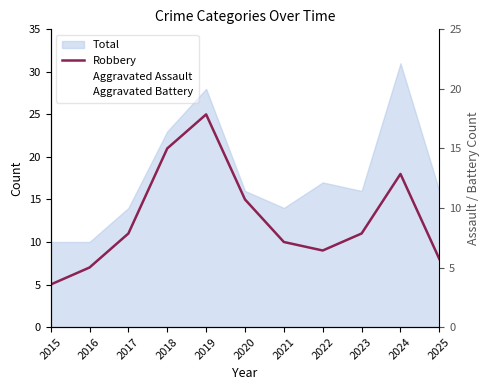

Which series ends up on top after the final intersection of Aggravated Assault and Aggravated Battery?

Aggravated Battery